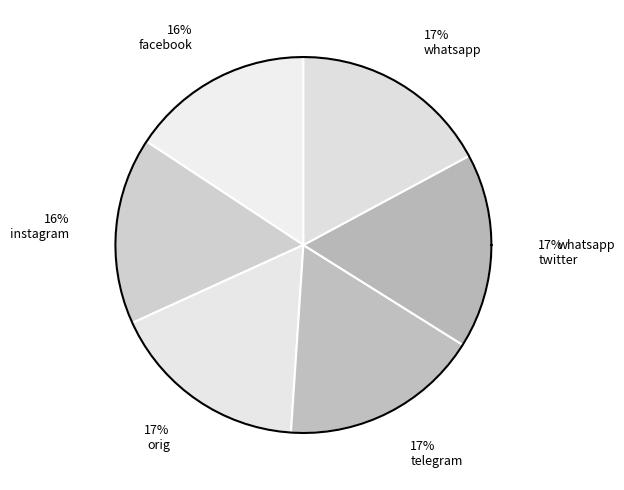

Combined, what portion of the pie is whatsapp and twitter?

33.9%